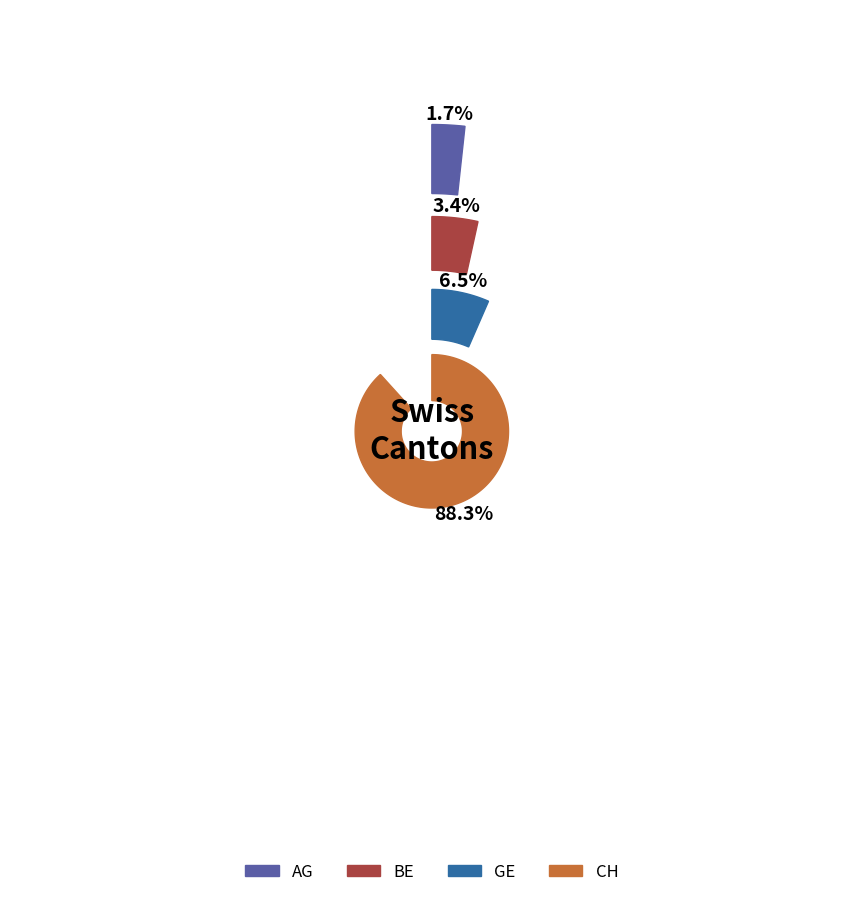

True or false: 2020-06-08 accounts for 1% of the total.

False